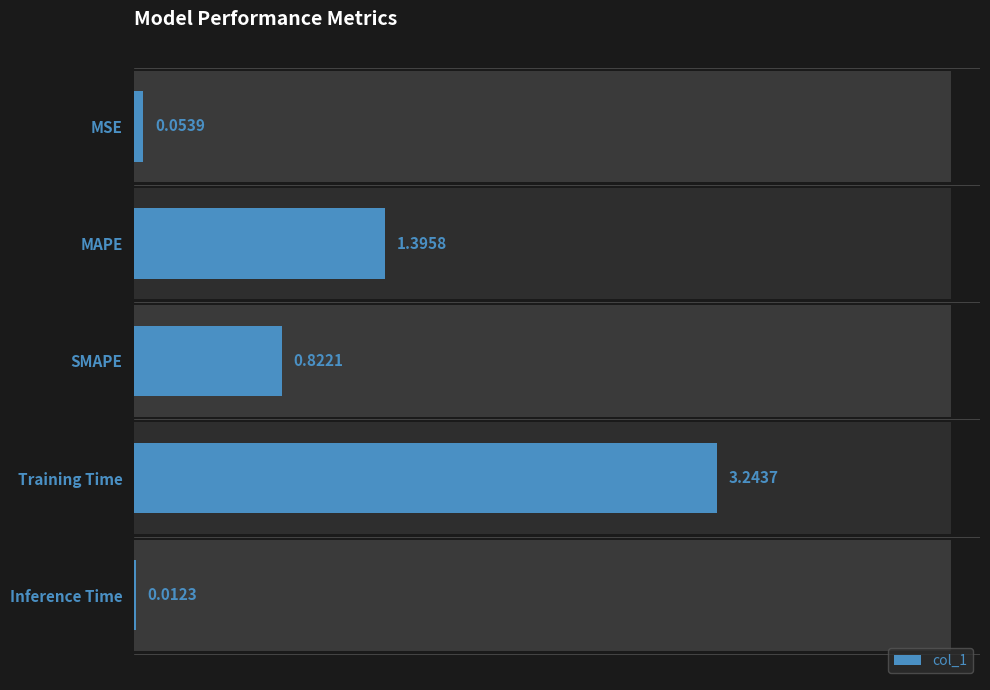

The value at 4 is 0.0. True or false?

False